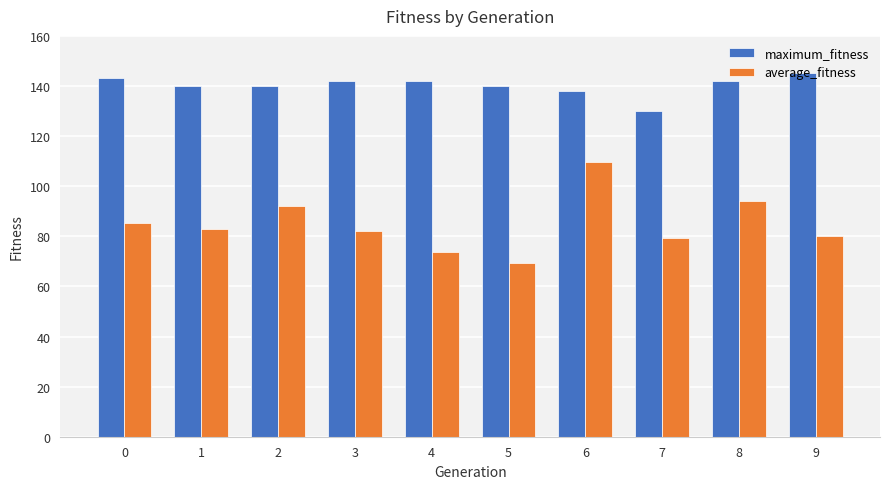

What is the total value across all series at 9?

225.1